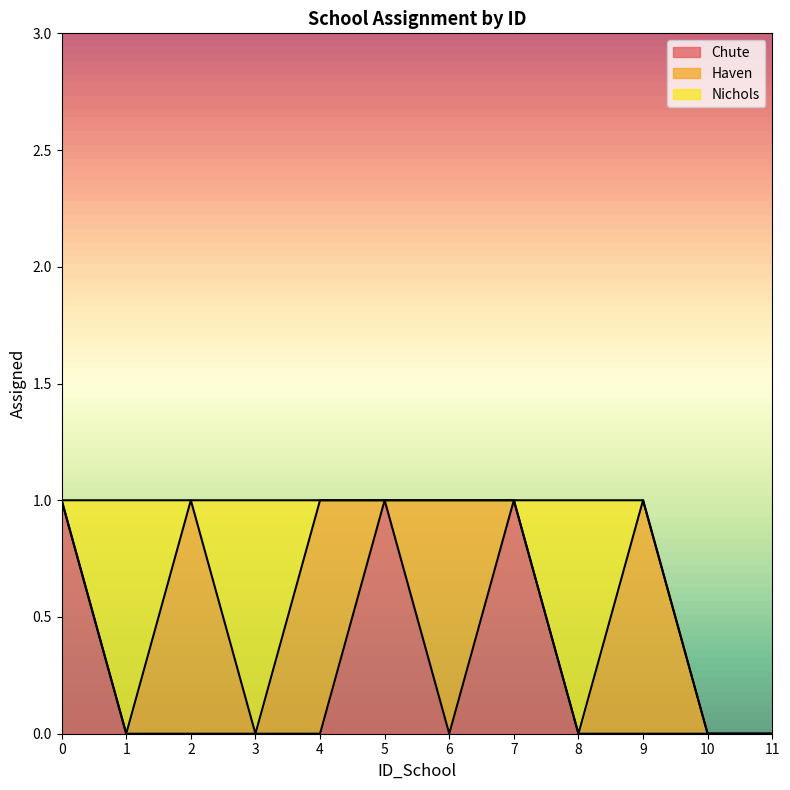

Which has a higher value, 5 or 0?

5